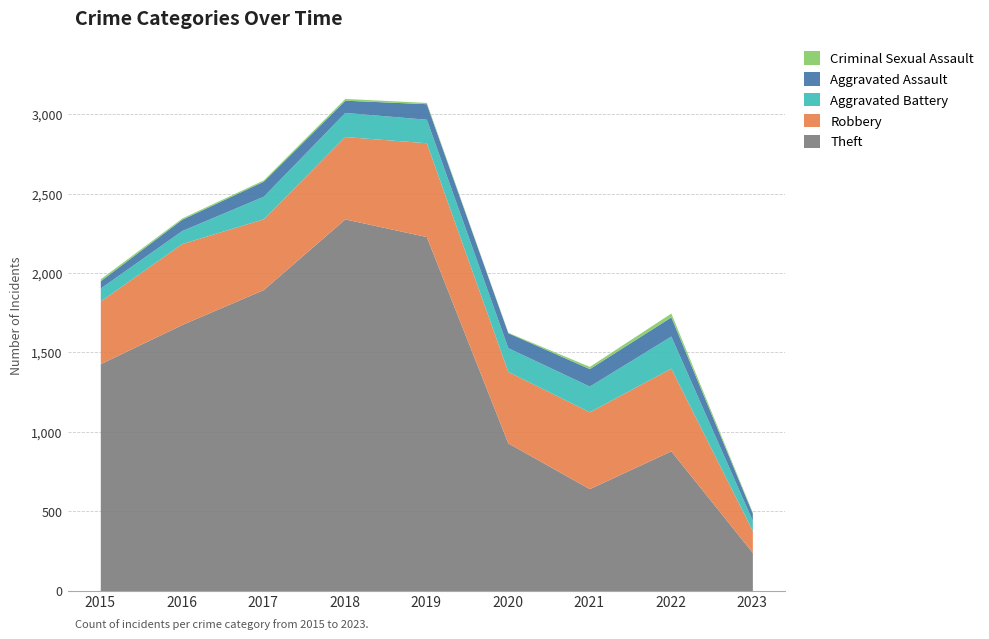

Rank the series by their maximum value, from lowest to highest.

Criminal Sexual Assault, Aggravated Assault, Aggravated Battery, Robbery, Theft